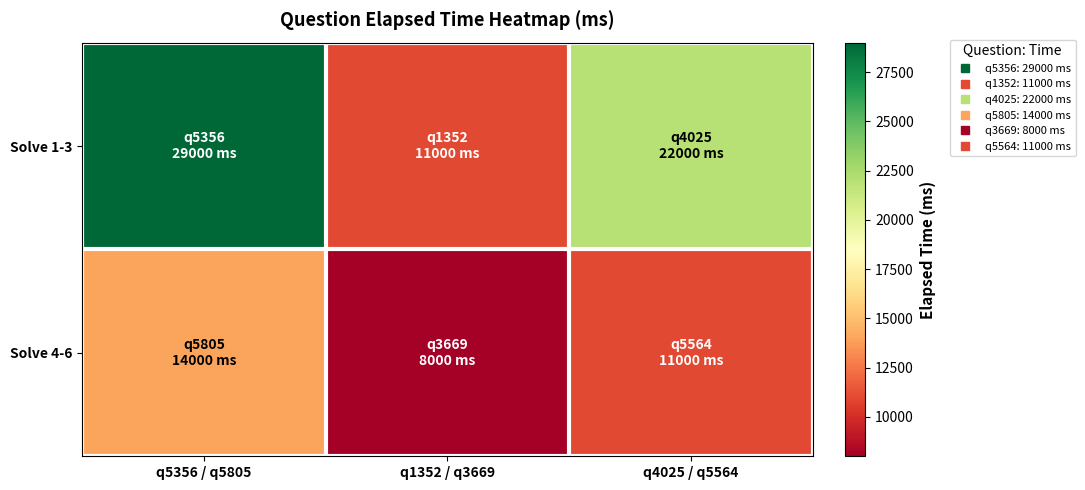

Reading left to right, transcribe all the data shown in this chart.

Solve 1-3: q5356 / q5805=29000	q1352 / q3669=11000	q4025 / q5564=22000
Solve 4-6: q5356 / q5805=14000	q1352 / q3669=8000	q4025 / q5564=11000